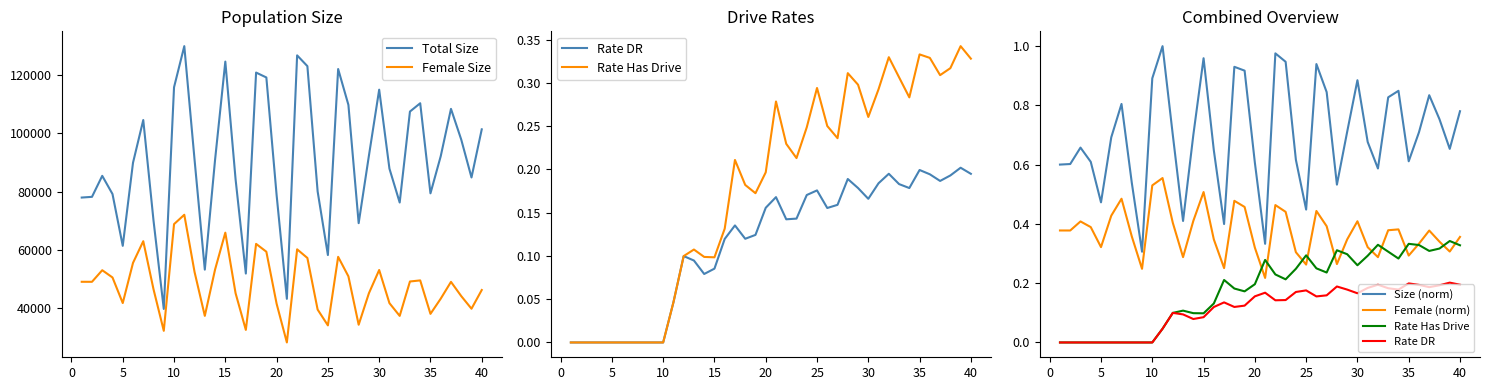

What is the maximum value for Female Size?

72088